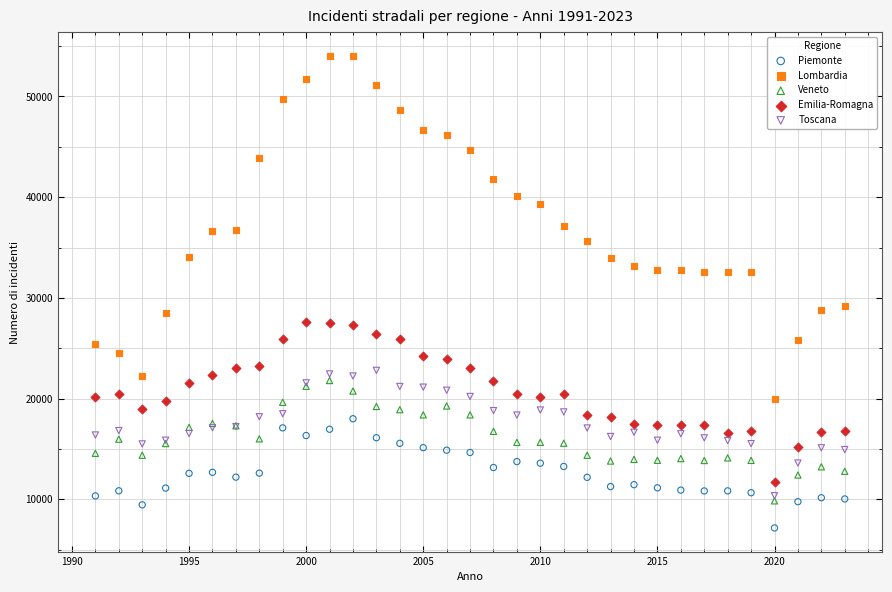

What are all the series names shown in the legend?

Piemonte, Lombardia, Veneto, Emilia-Romagna, Toscana